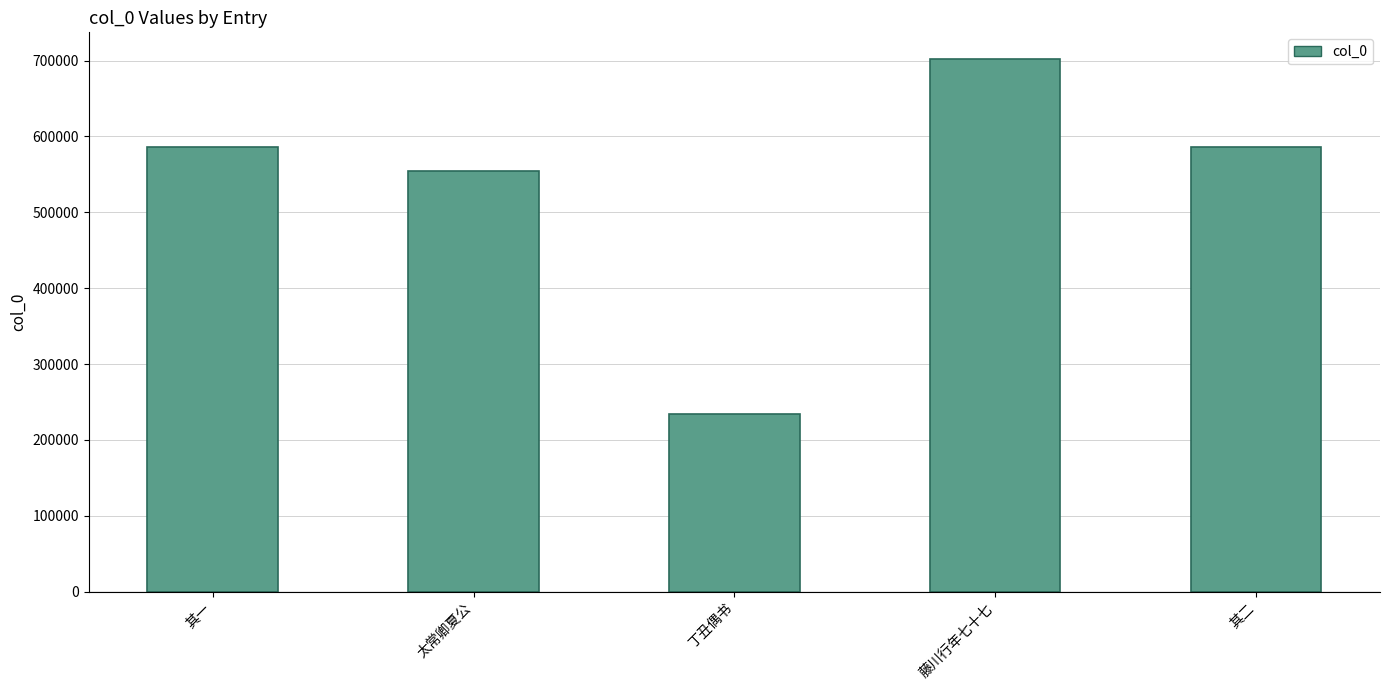

True or false: the data shows 702189 at 藤川行年七十七.

True